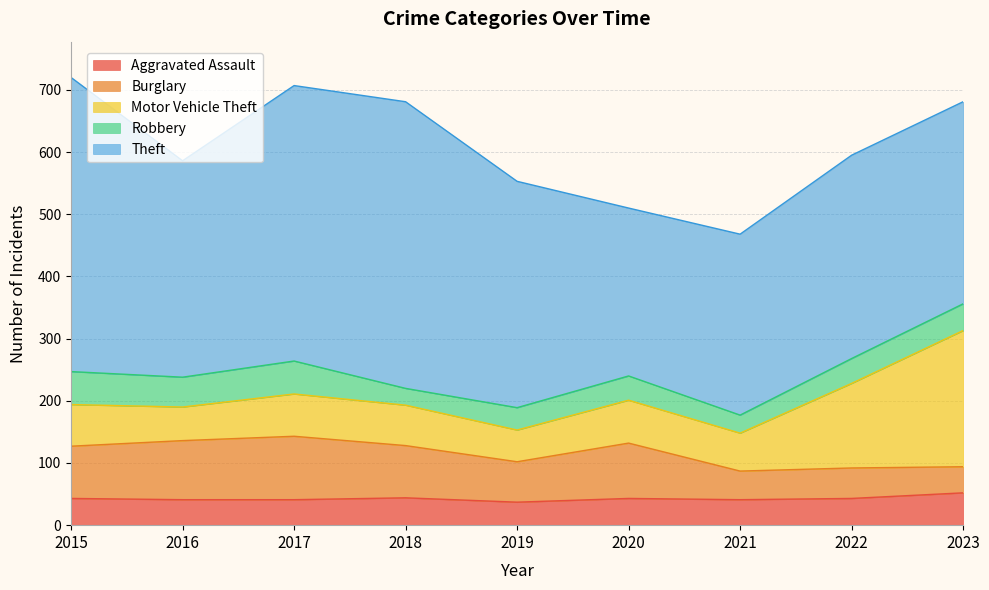

Where does the Robbery series first go above 40?

2015